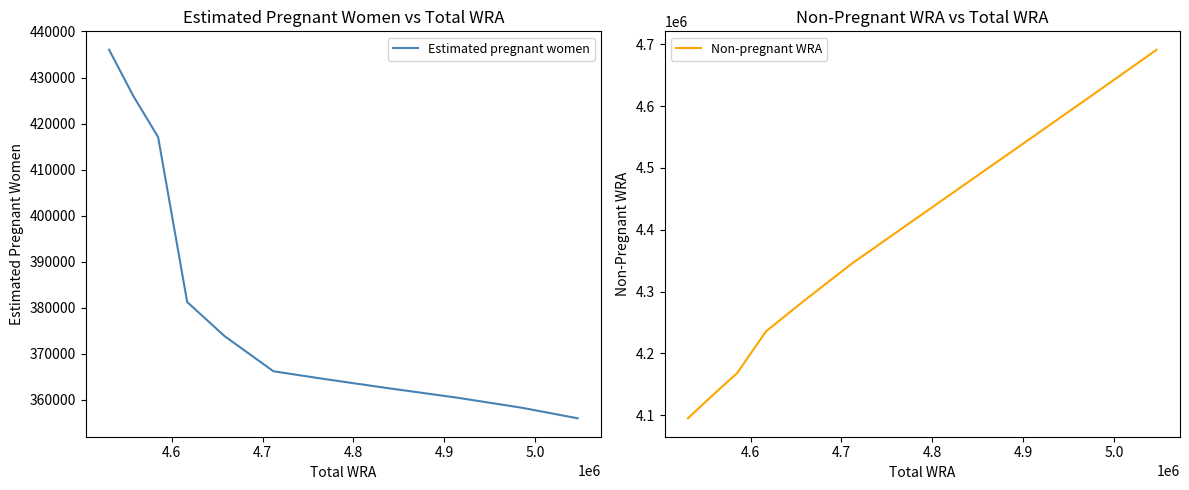

What is the maximum value for Non-pregnant WRA?

4690977.2